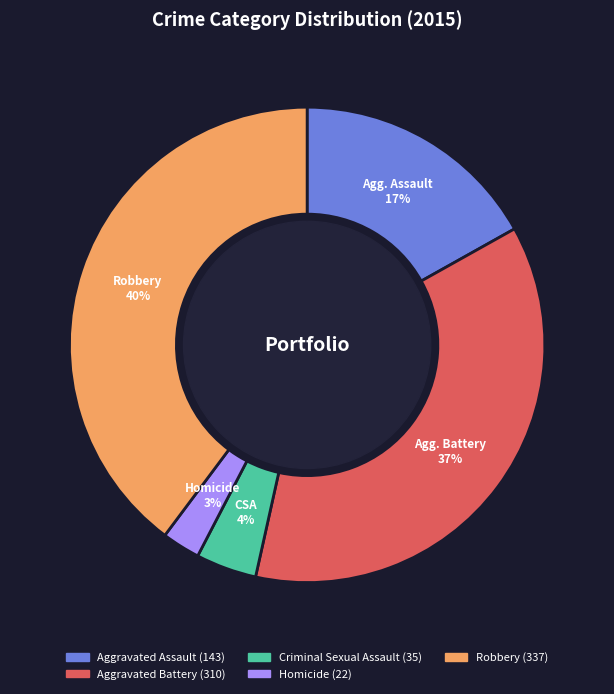

The Aggravated Assault slice represents 17% of the pie. True or false?

True